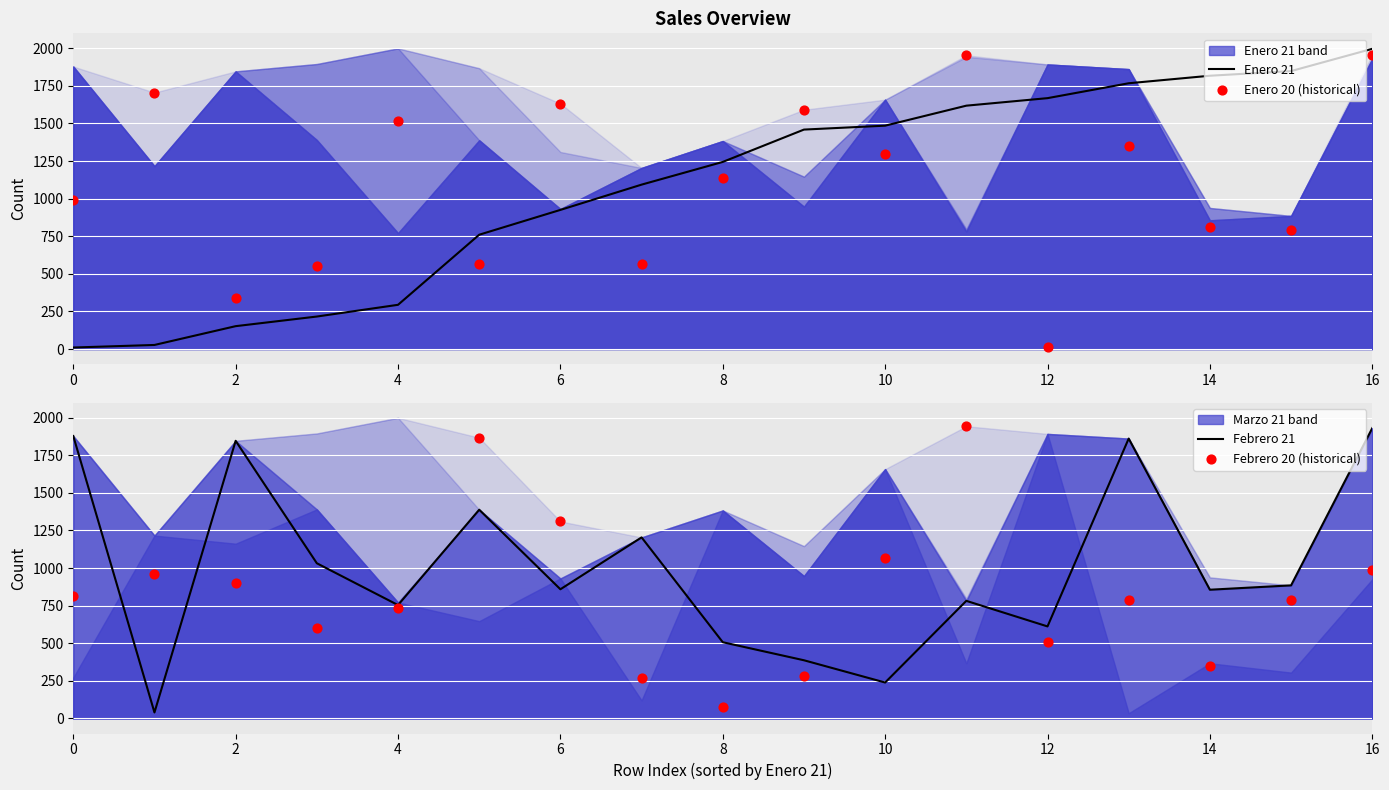

True or false: Enero 21 has a value of 10 at 0.

True